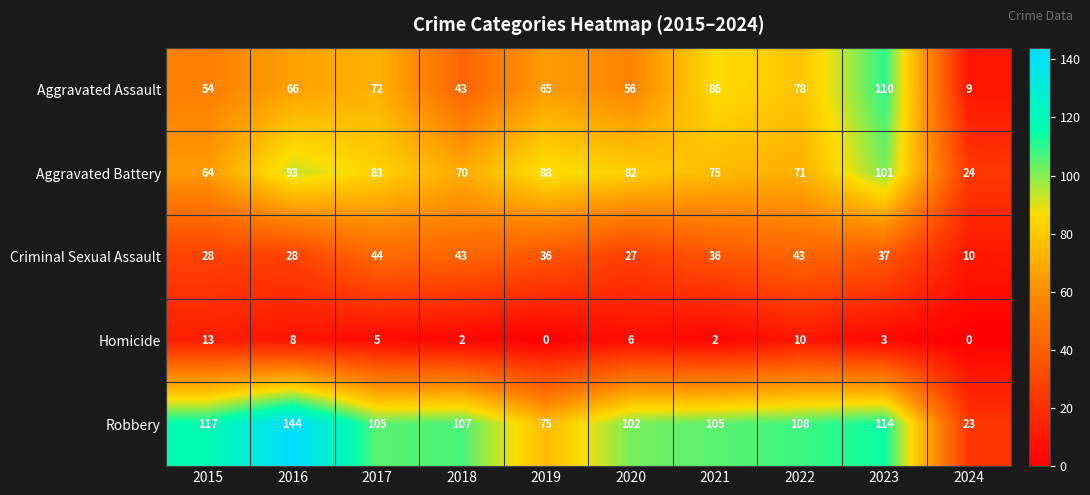

Read the Criminal Sexual Assault value at 2018.

43